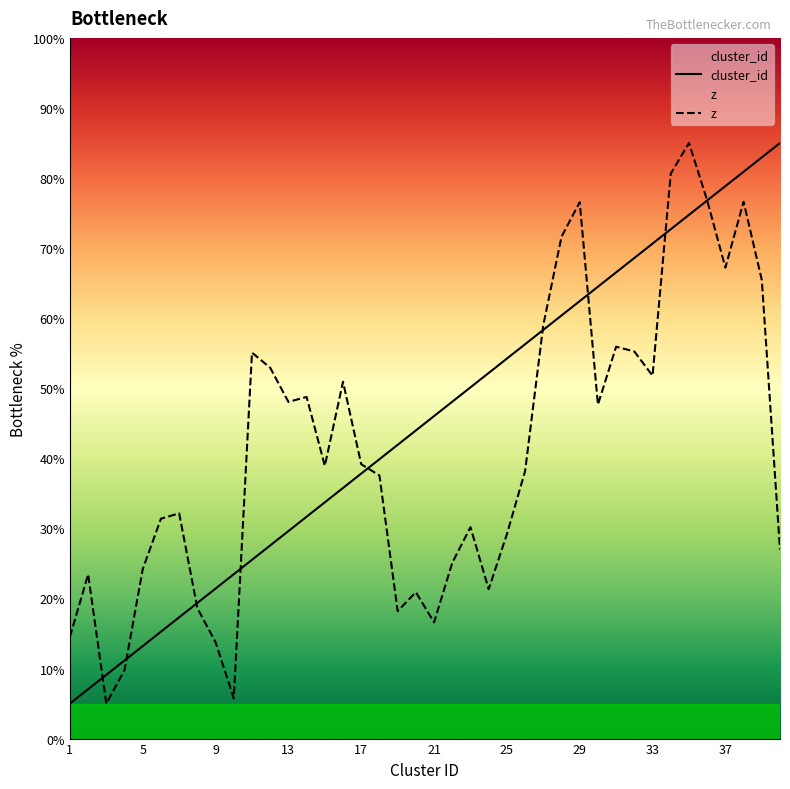

What is the lowest value of the z series?

5.0